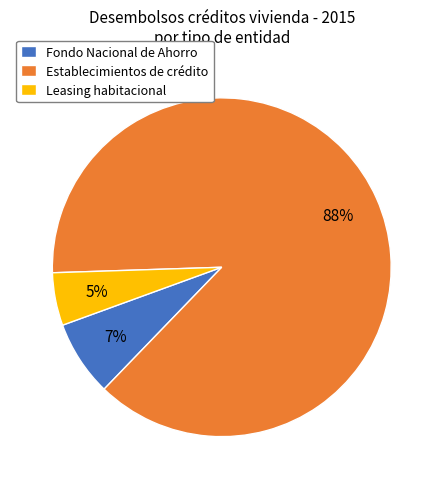

Does Fondo Nacional de Ahorro account for over 50% of the chart?

No